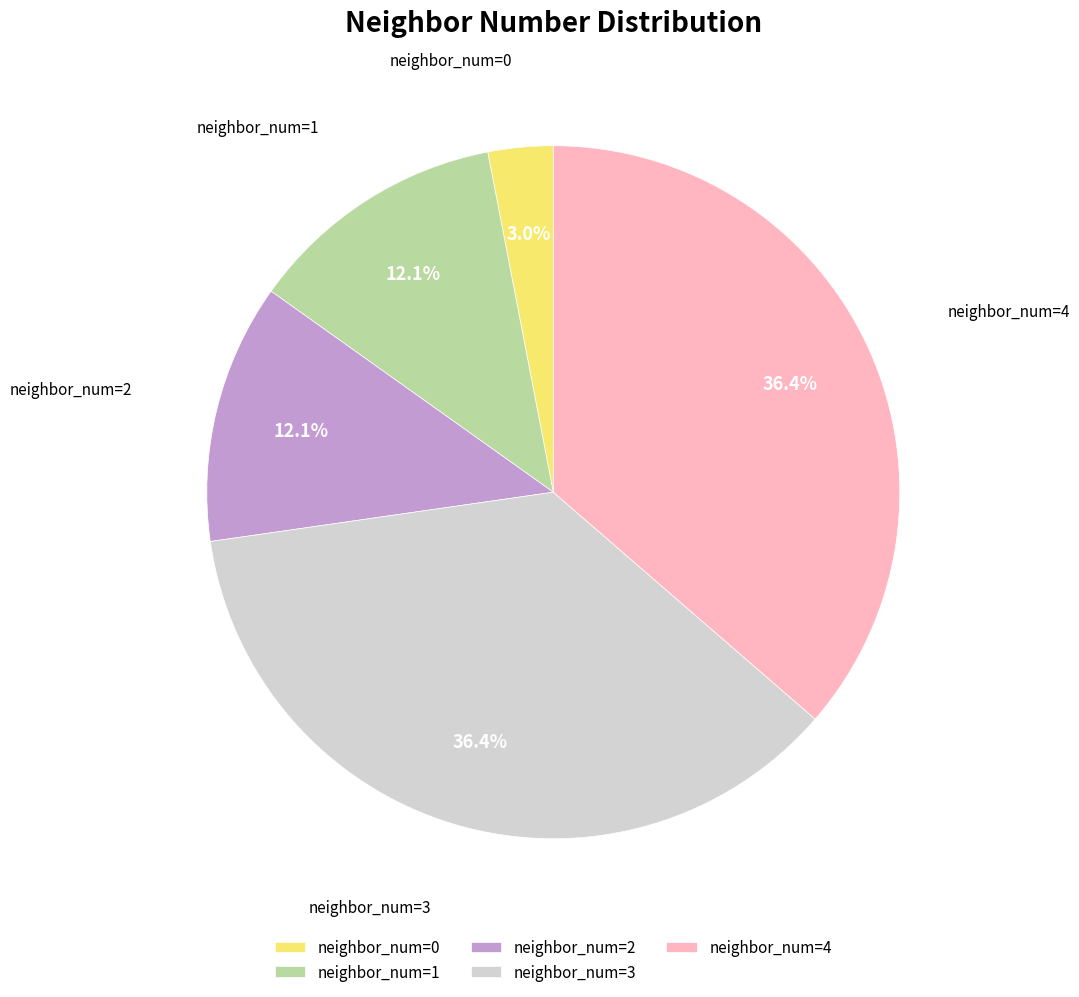

Combined, what portion of the pie is neighbor_num=2 and neighbor_num=4?

48.5%